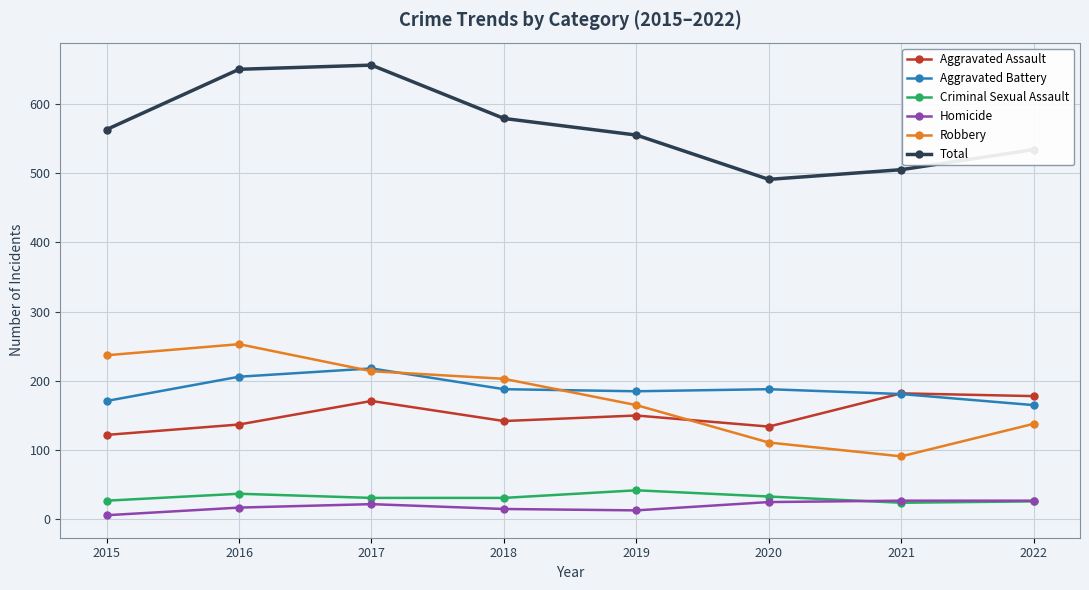

How many values in the Criminal Sexual Assault series are below 31?

3